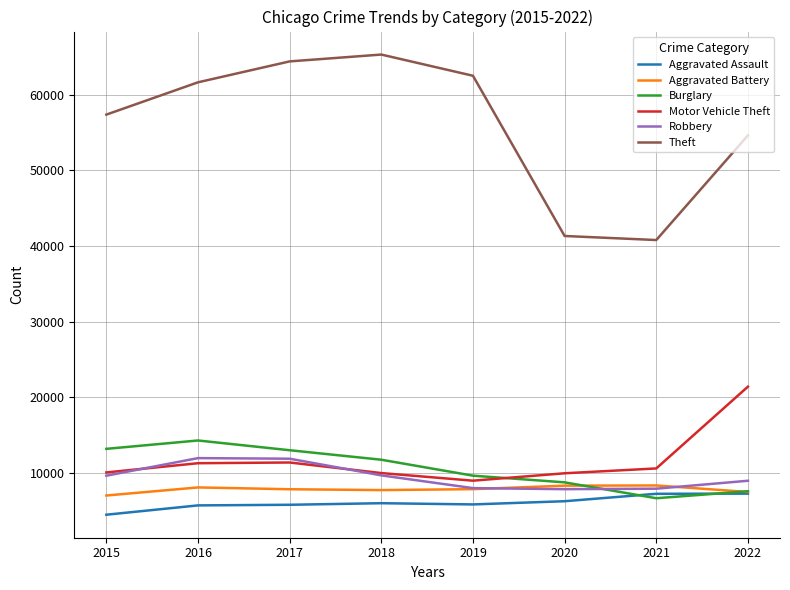

True or false: Theft and Robbery cross at least once.

False